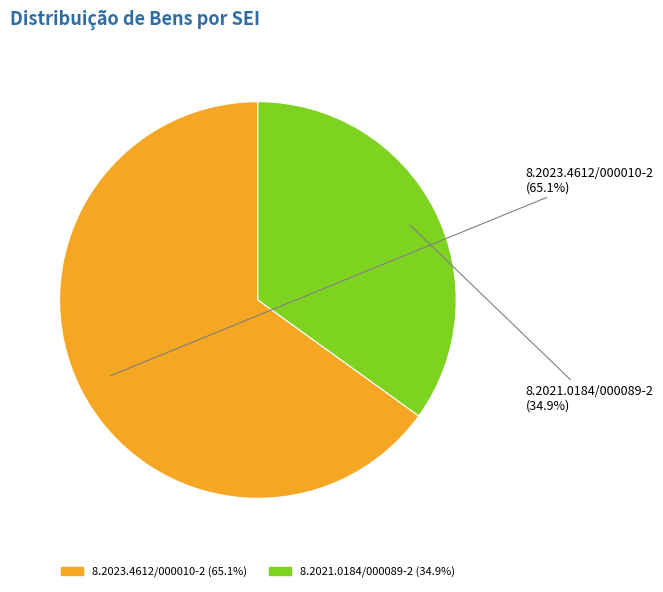

The 8.2023.4612/000010-2 slice represents 53% of the pie. True or false?

False